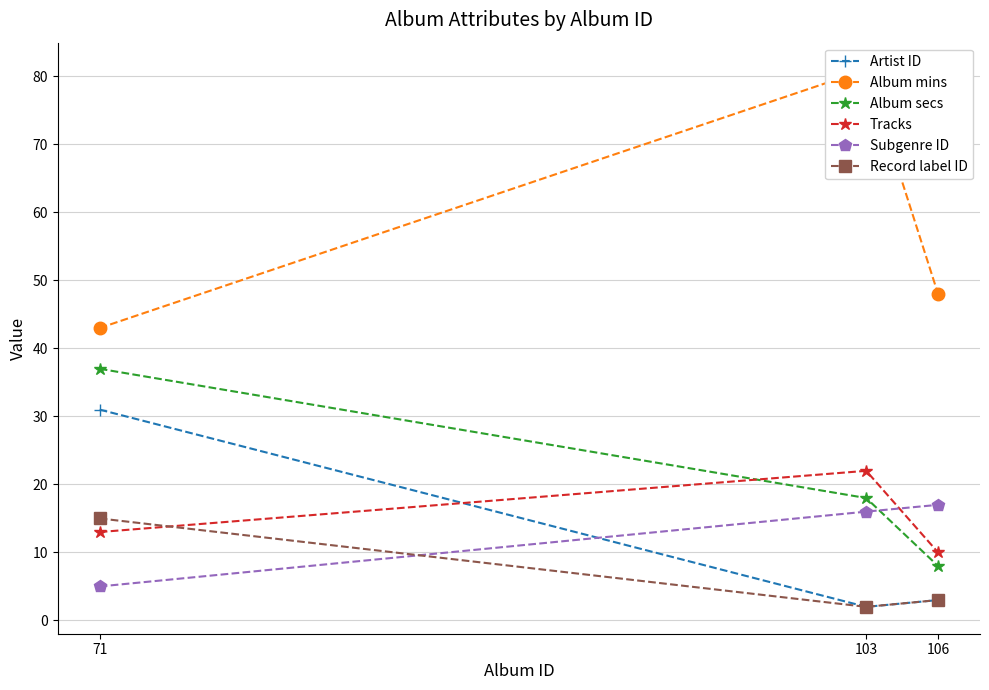

Rank the series at 103 from lowest to highest value.

Artist ID, Record label ID, Subgenre ID, Album secs, Tracks, Album mins